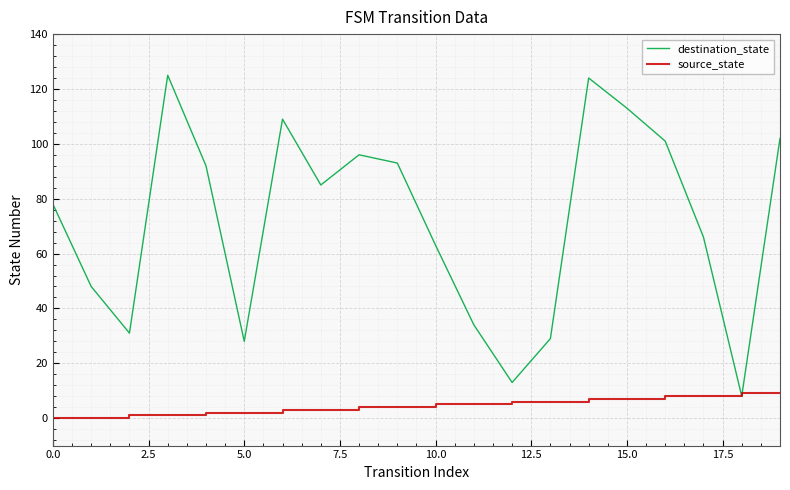

How many times do destination_state and source_state cross each other?

2